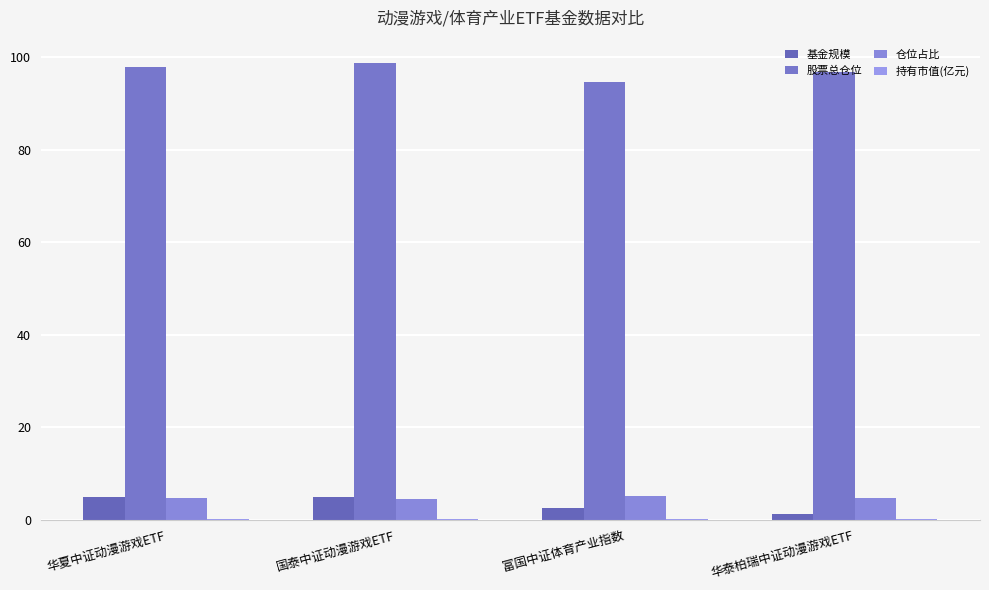

How many groups of bars are there?

4